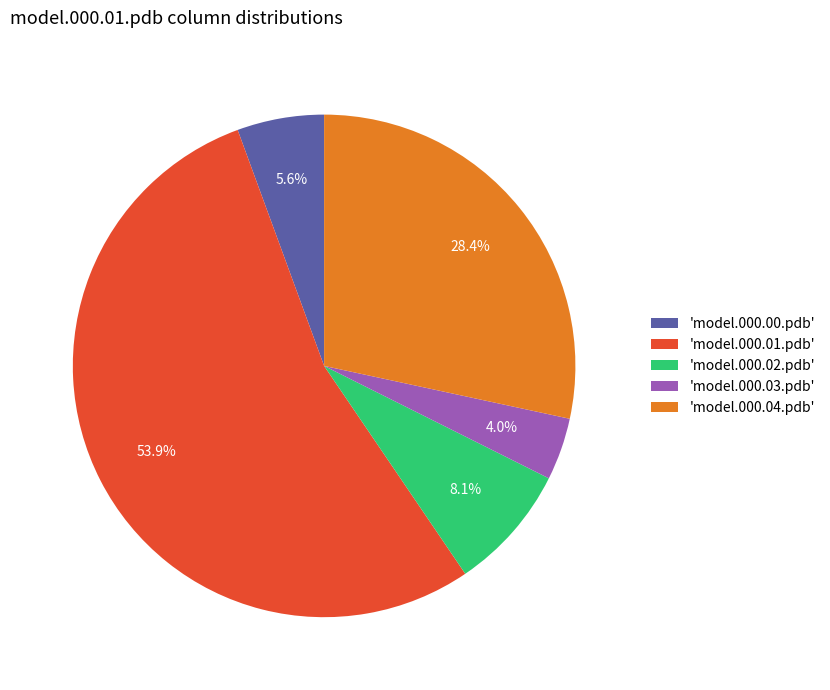

Between 'model.000.01.pdb' and 'model.000.00.pdb', which is larger?

'model.000.01.pdb'